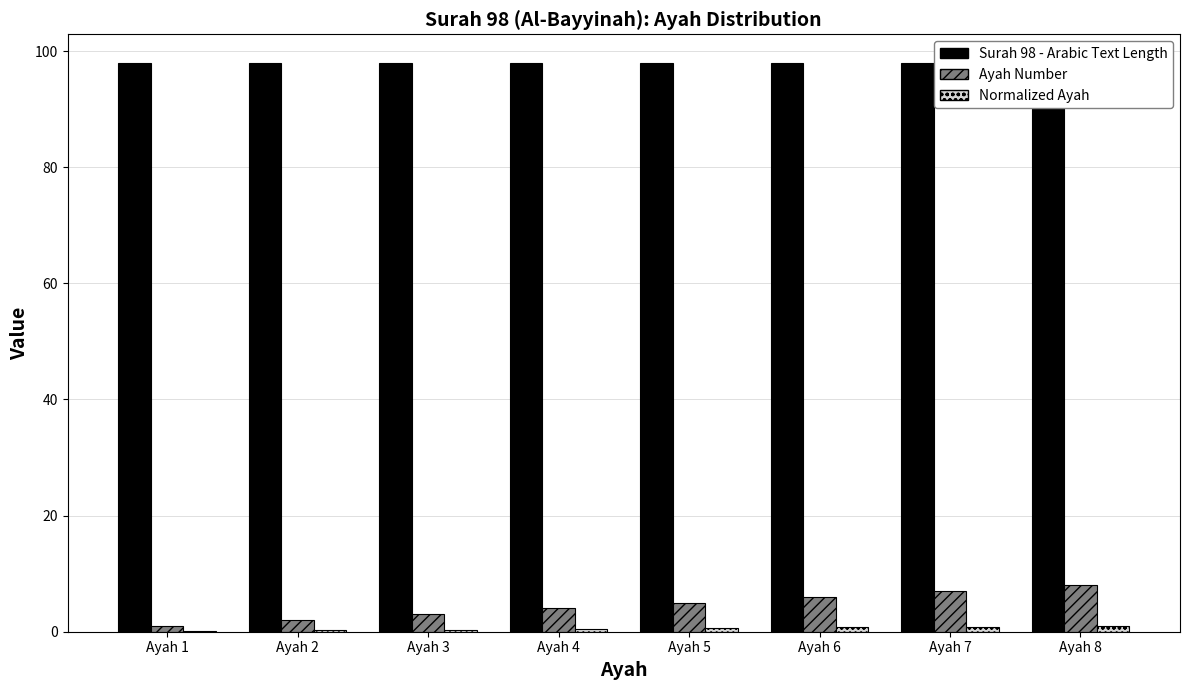

Rank the categories by Ayah Number value from highest to lowest.

Ayah 8, Ayah 7, Ayah 6, Ayah 5, Ayah 4, Ayah 3, Ayah 2, Ayah 1